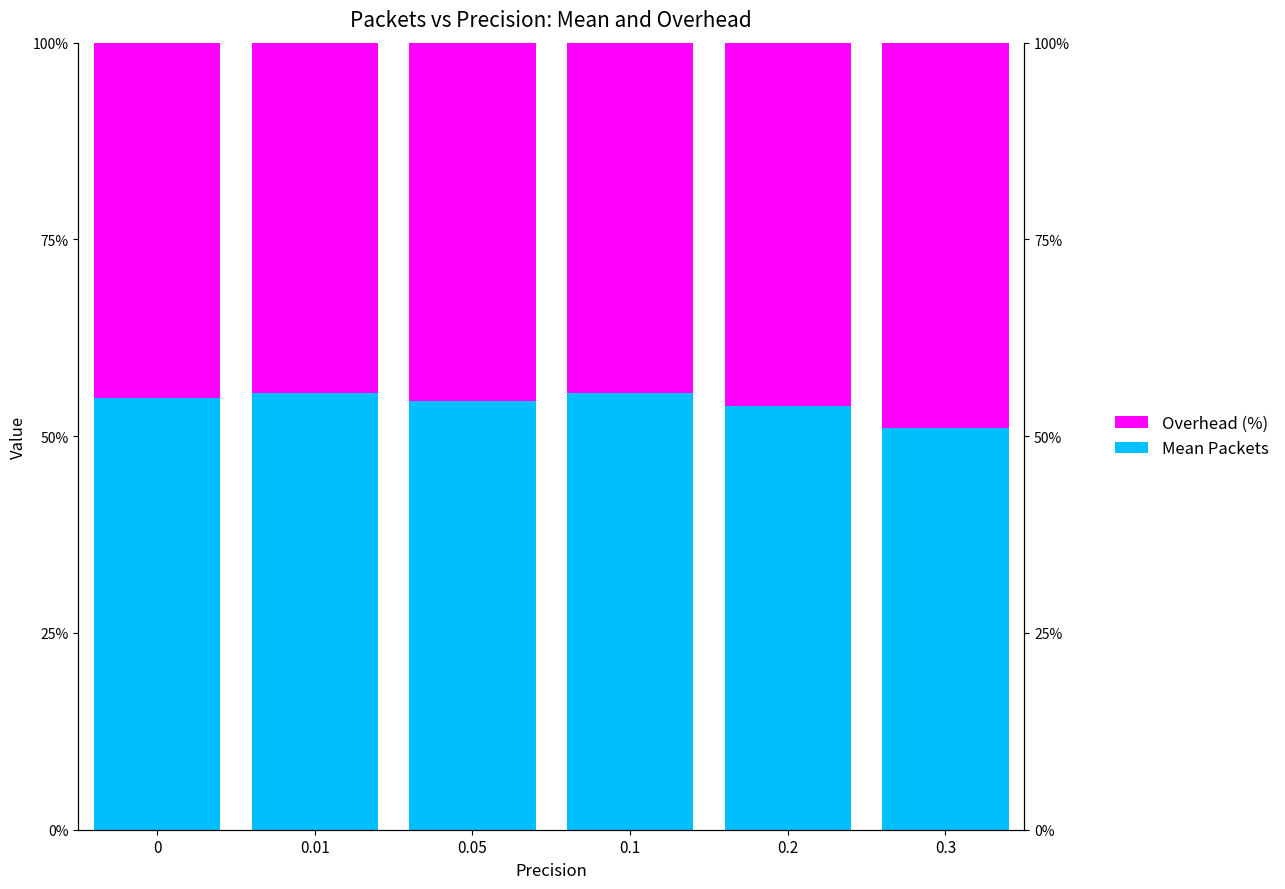

Which label corresponds to the smallest value in the chart?

0.1